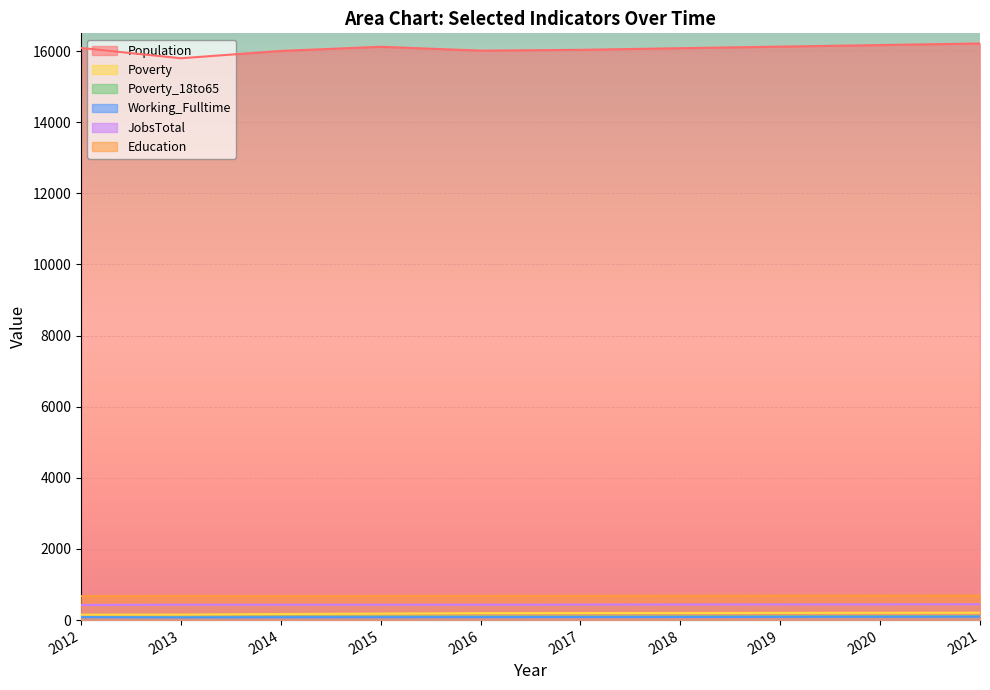

At which category does the chart reach its minimum across all series?

2013